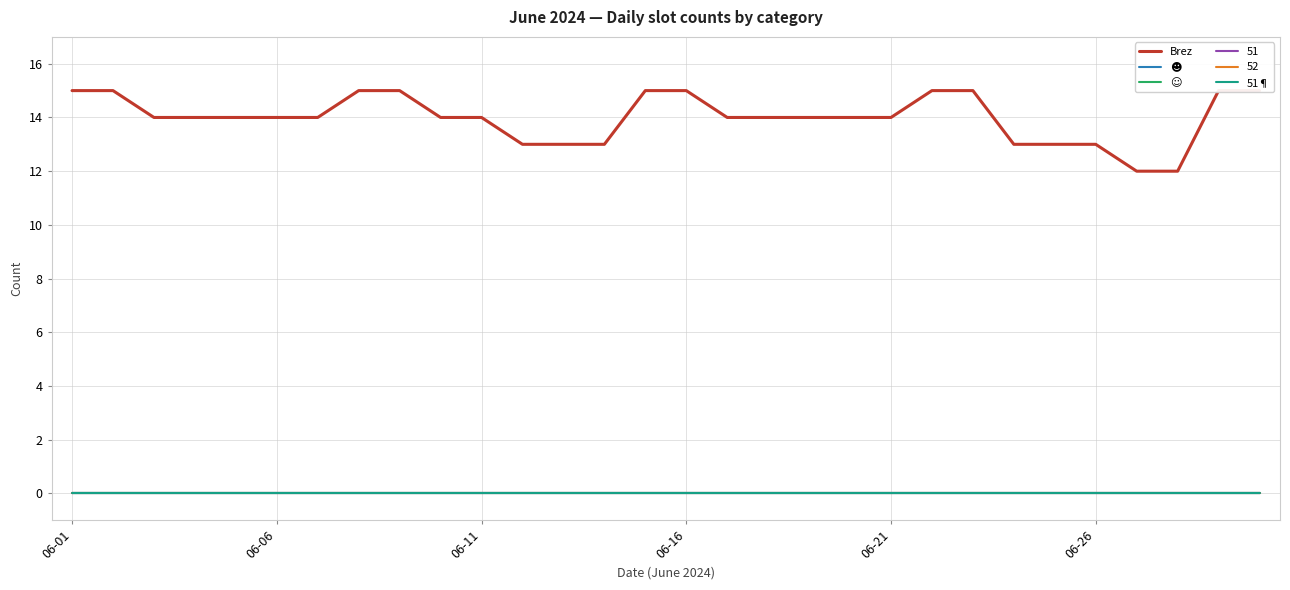

Which series has the largest range (max minus min)?

Brez